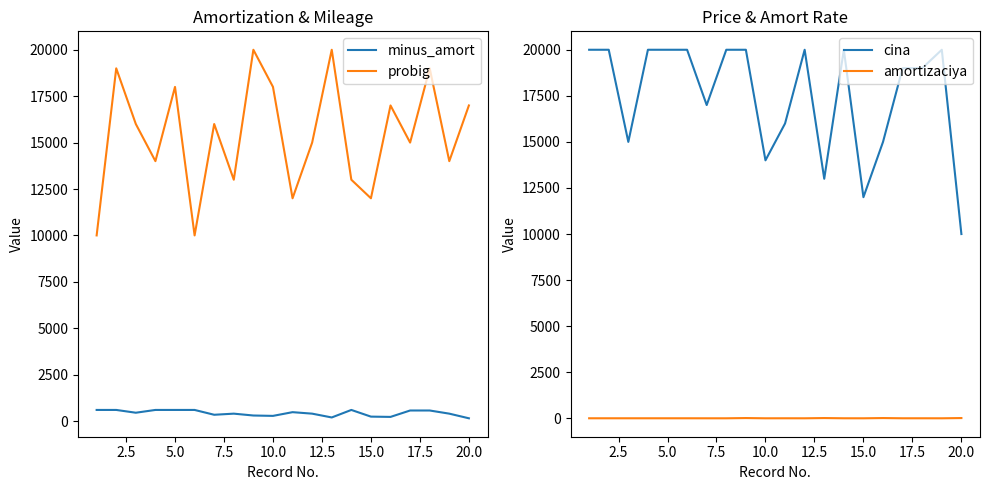

Reading right to left, what are all the values shown in this chart?

minus_amort: 150	400	570	570	225	240	600	195	400	480	280	300	400	340	600	600	600	450	600	600
probig: 17000	14000	19000	15000	17000	12000	13000	20000	15000	12000	18000	20000	13000	16000	10000	18000	14000	16000	19000	10000
cina: 10000	20000	19000	19000	15000	12000	20000	13000	20000	16000	14000	20000	20000	17000	20000	20000	20000	15000	20000	20000
amortizaciya: 15	2	3	3	15	2	3	15	2	3	2	15	2	2	3	3	3	3	3	3